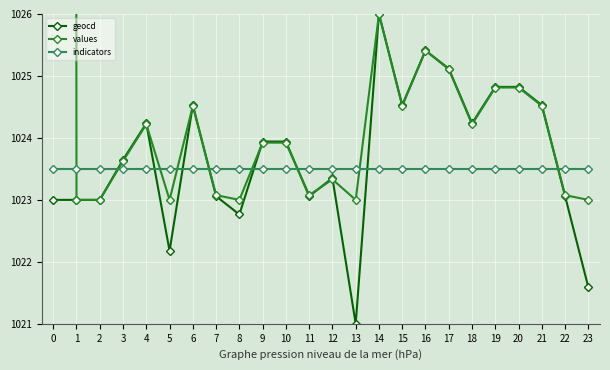

Between which two adjacent categories do values and geocd first intersect?

4 and 5